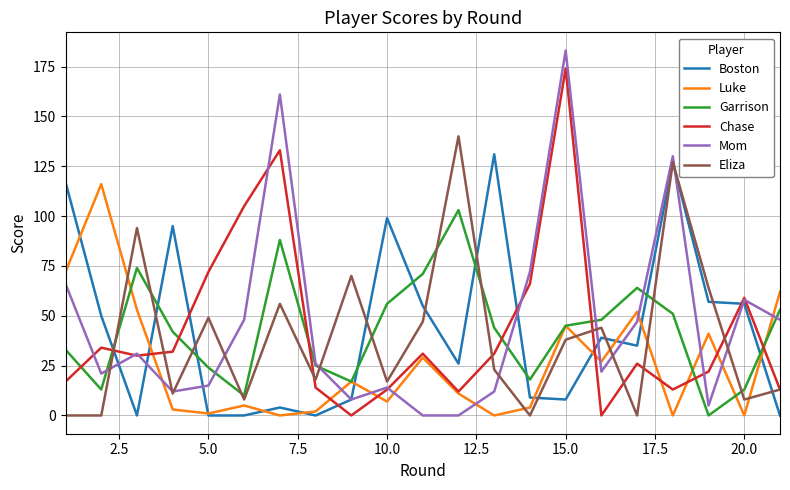

List the series in order of their peak value, lowest first.

Garrison, Luke, Boston, Eliza, Chase, Mom